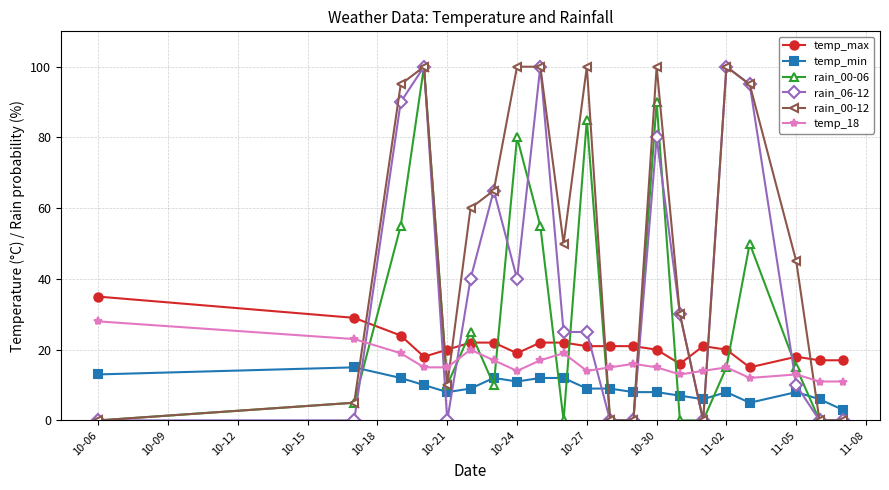

At how many categories does at least one series exceed 87?

8